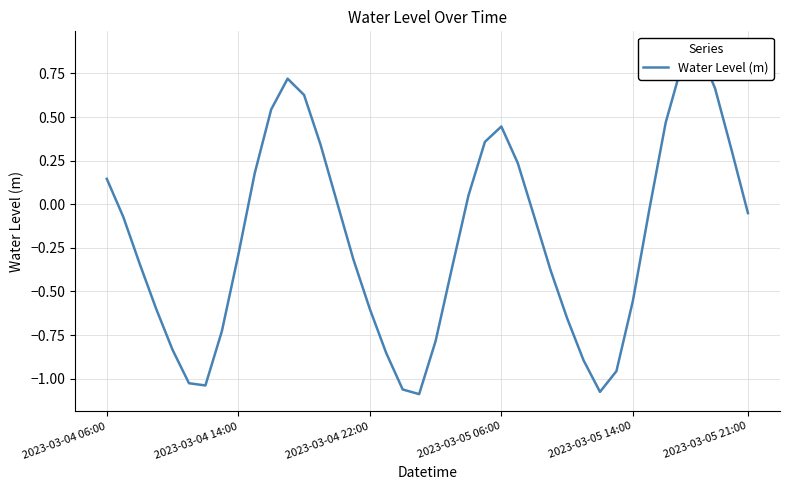

The chart shows a value of 0.3 at 13. True or false?

True